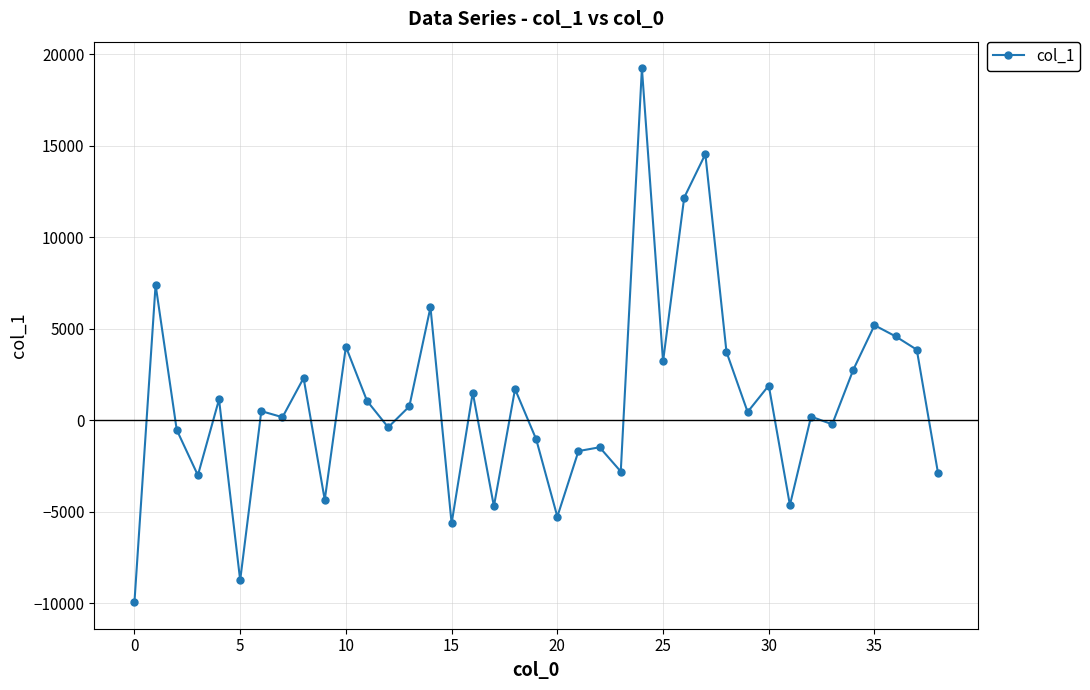

What is the difference between the maximum and minimum values?

29184.9